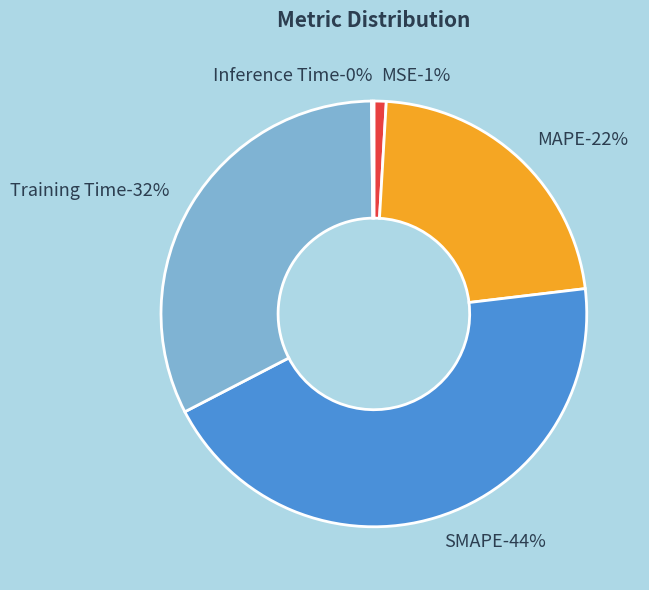

To the nearest percent, what is the average slice percentage?

20%